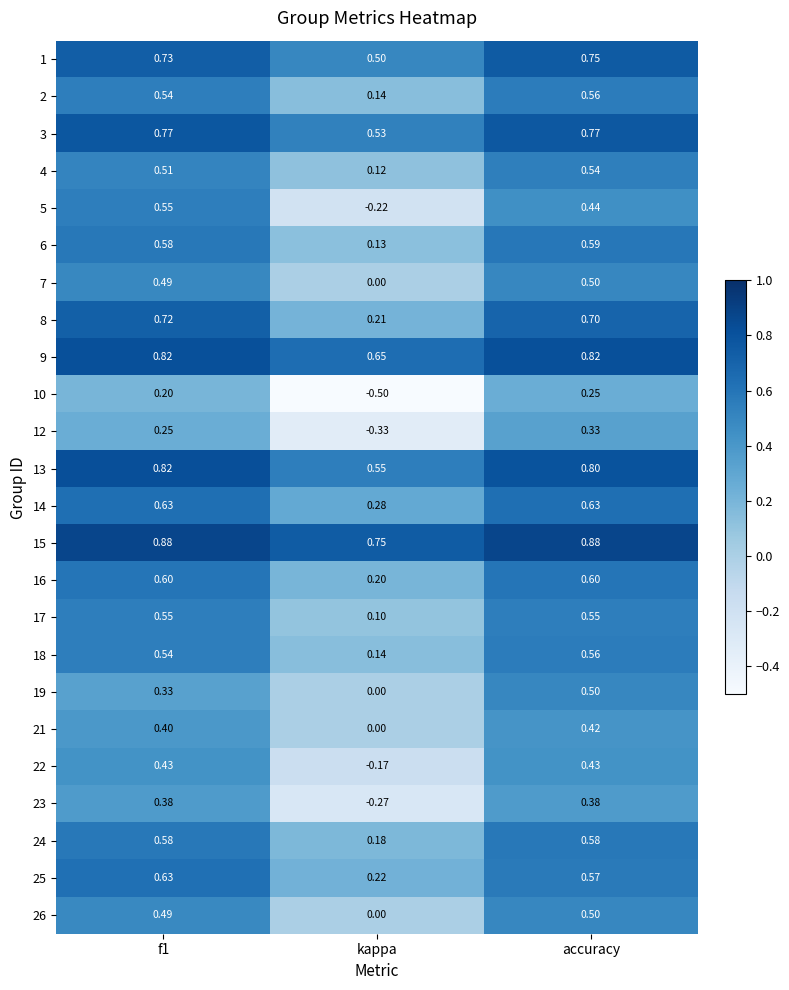

How many data points does each series have?

3